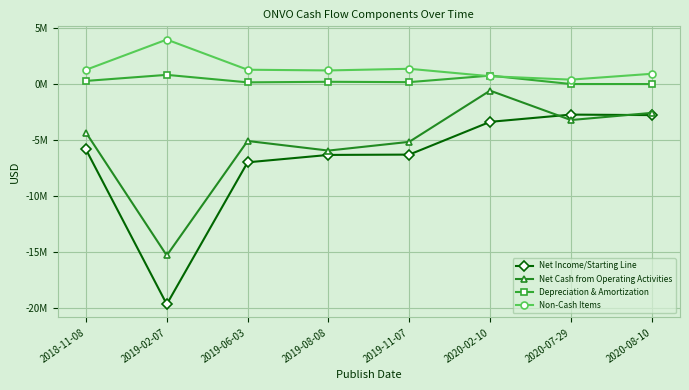

Is this an area chart (filled region under the line)?

No